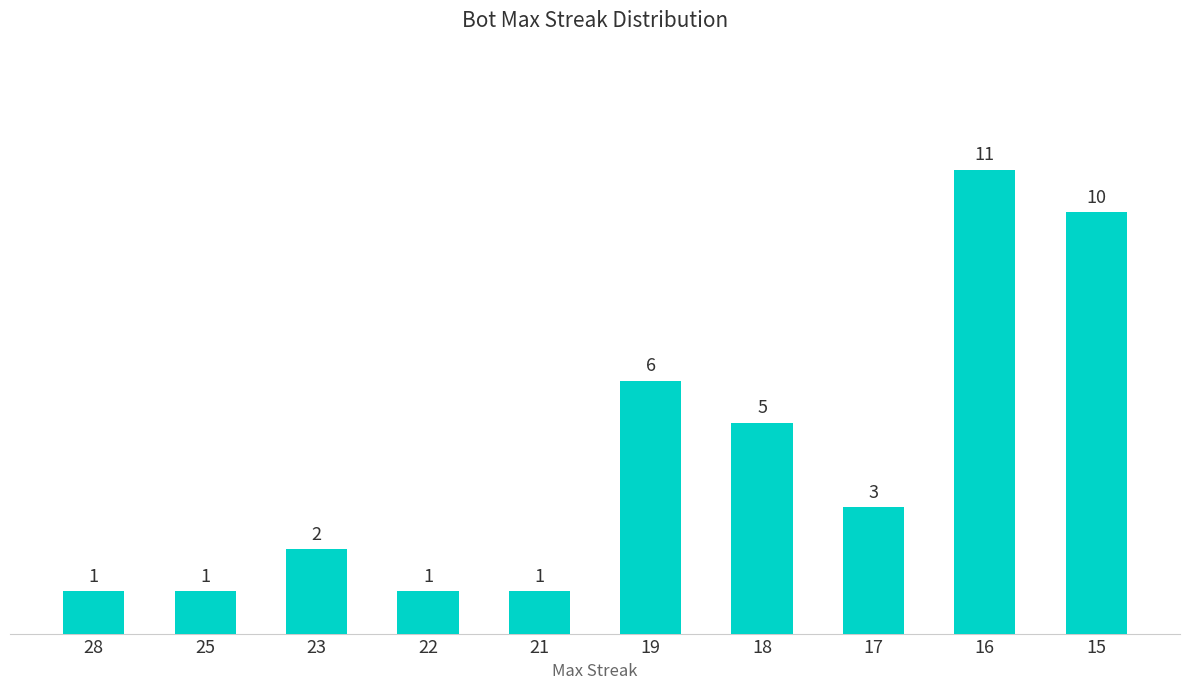

Reading left to right, what are all the values shown in this chart?

28=1	25=1	23=2	22=1	21=1	19=6	18=5	17=3	16=11	15=10